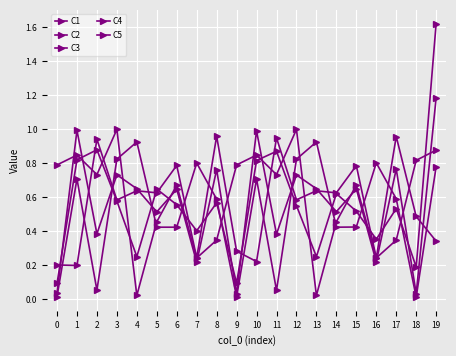

Count the number of data series in this chart.

5